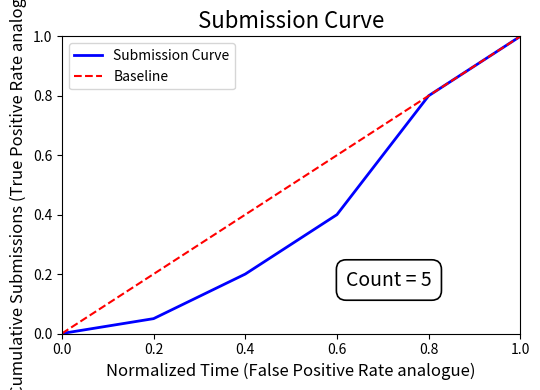

What is the sum of the Baseline values at 0.6 and 1.0?

1.6